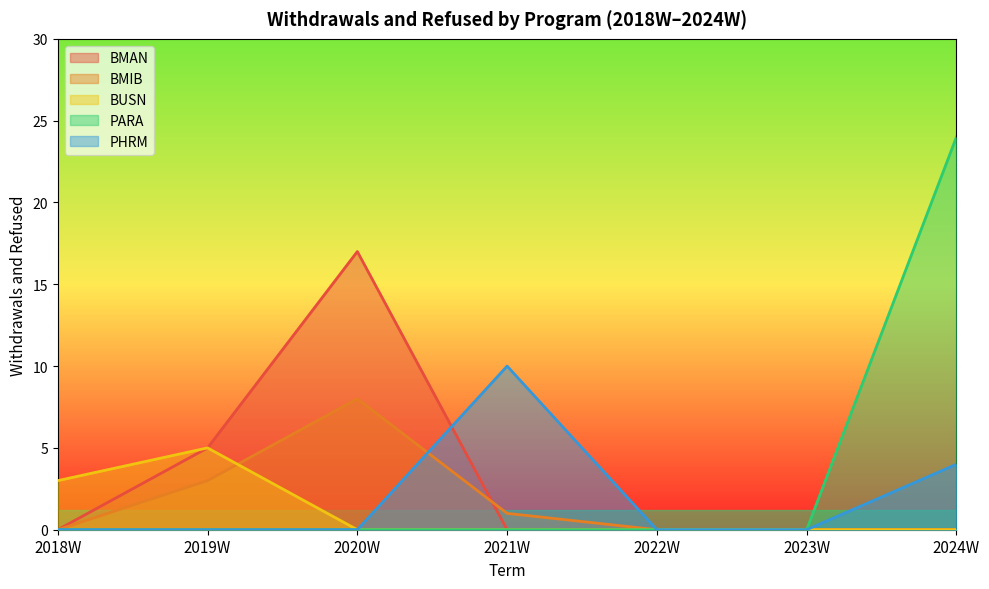

Which has a higher value, 2020W or 2022W?

2020W